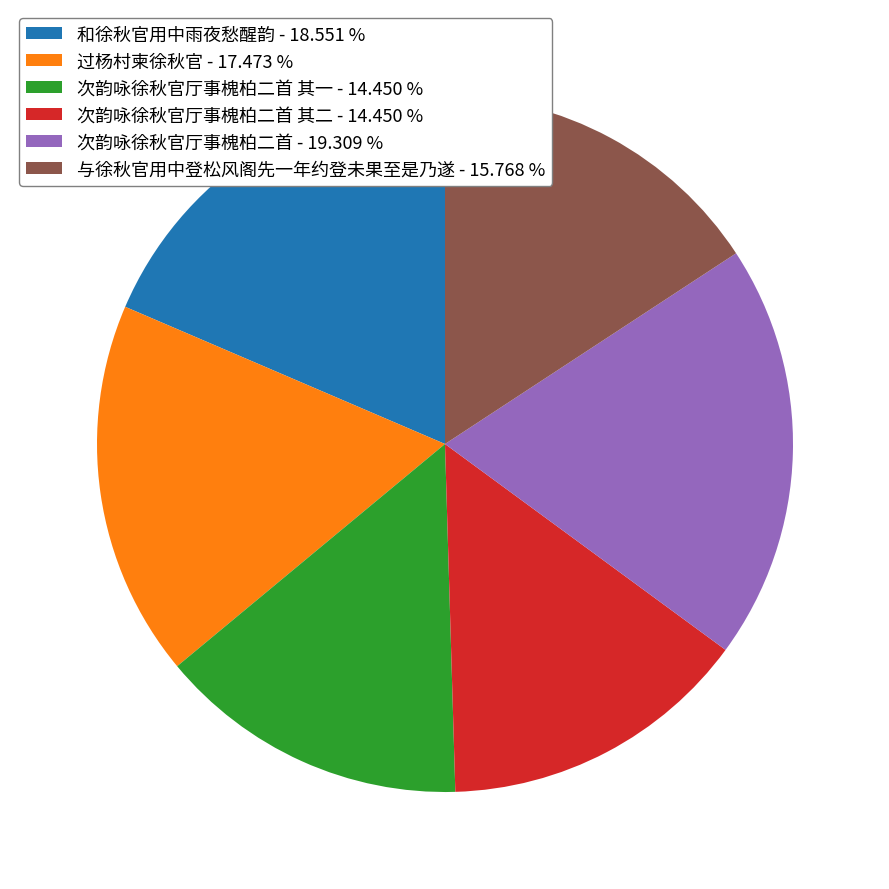

Combined, do 过杨村柬徐秋官 - 17.473 % and 次韵咏徐秋官厅事槐柏二首 其一 - 14.450 % account for over 50%?

No